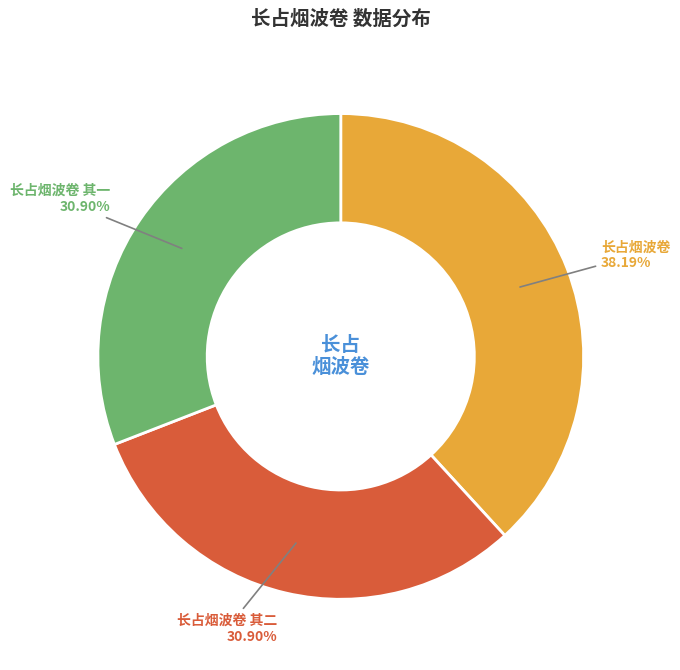

Is there any slice that represents more than half of the pie?

No